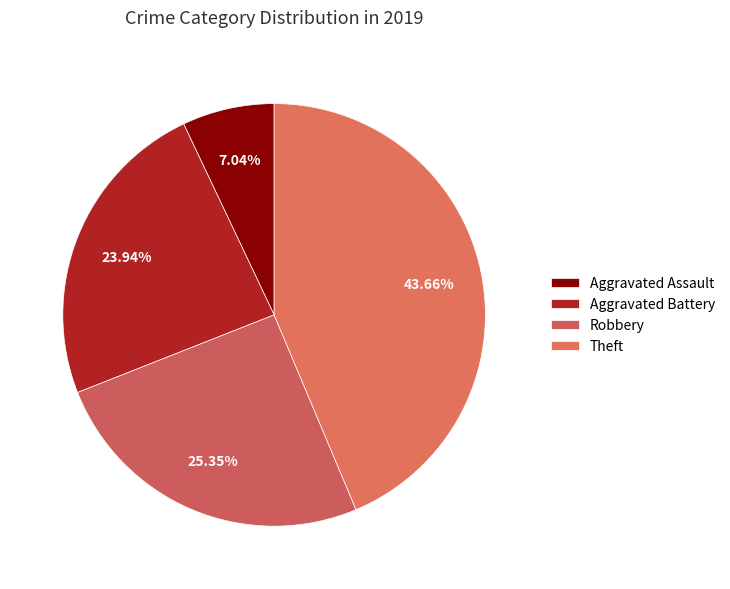

How many segments does this pie chart have?

4